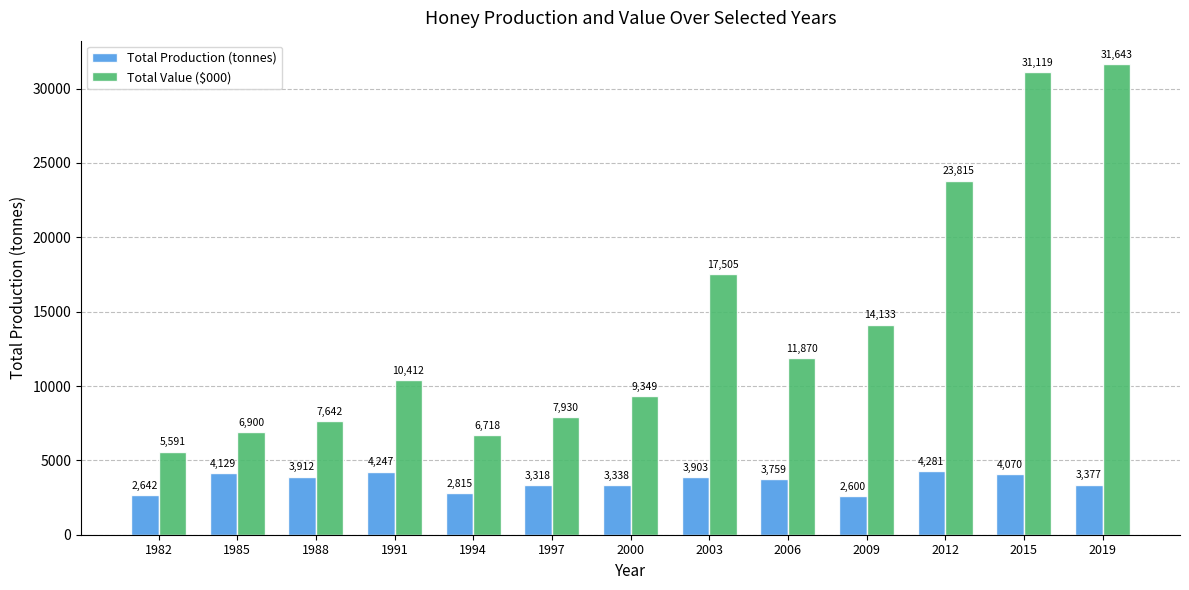

Between 1994 and 1997, which series saw the biggest shift?

Total Value ($000)